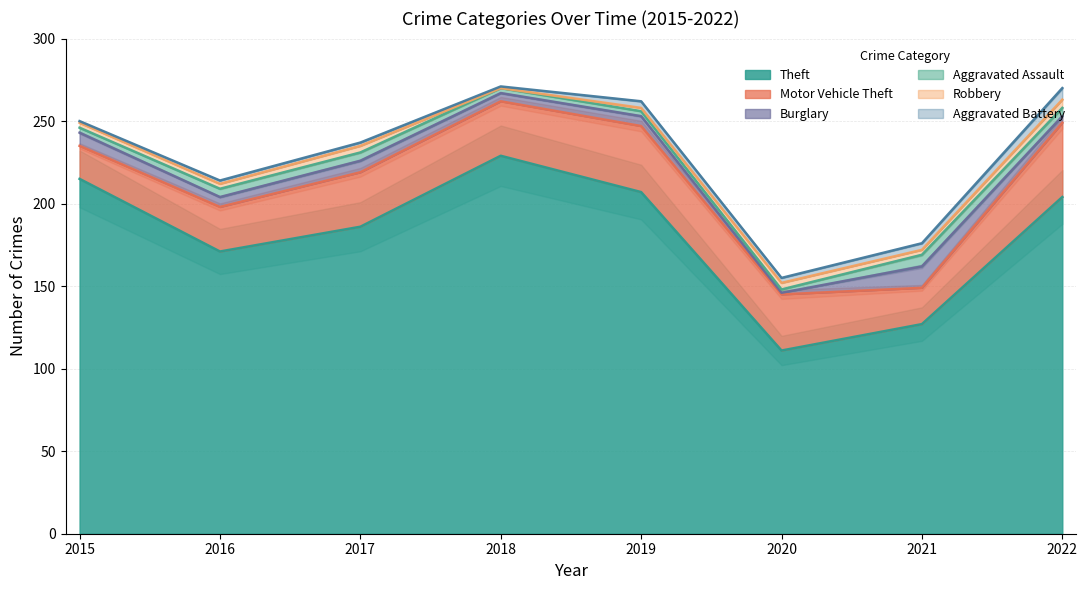

Reading right to left, list all the values displayed in this chart.

Theft: 204	127	111	207	229	186	171	215
Motor Vehicle Theft: 45	22	34	40	33	33	27	20
Burglary: 4	13	1	6	5	7	6	8
Aggravated Assault: 5	7	2	3	3	5	5	3
Robbery: 5	3	4	2	0	4	3	3
Aggravated Battery: 7	4	3	4	1	2	2	1